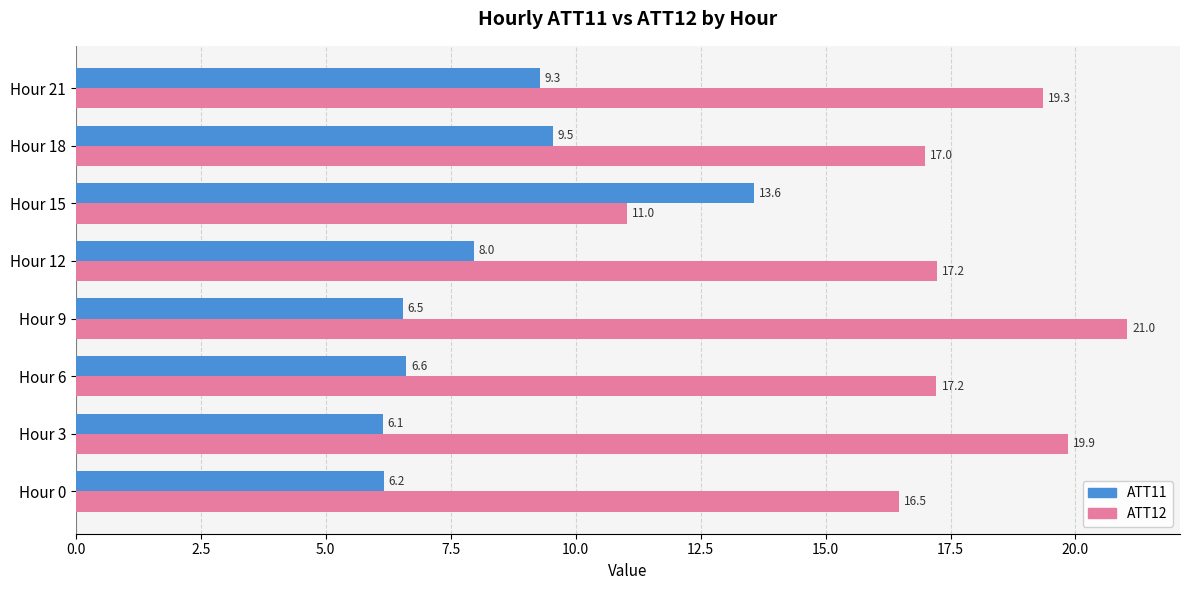

What is the total value across all series at Hour 18?

26.5